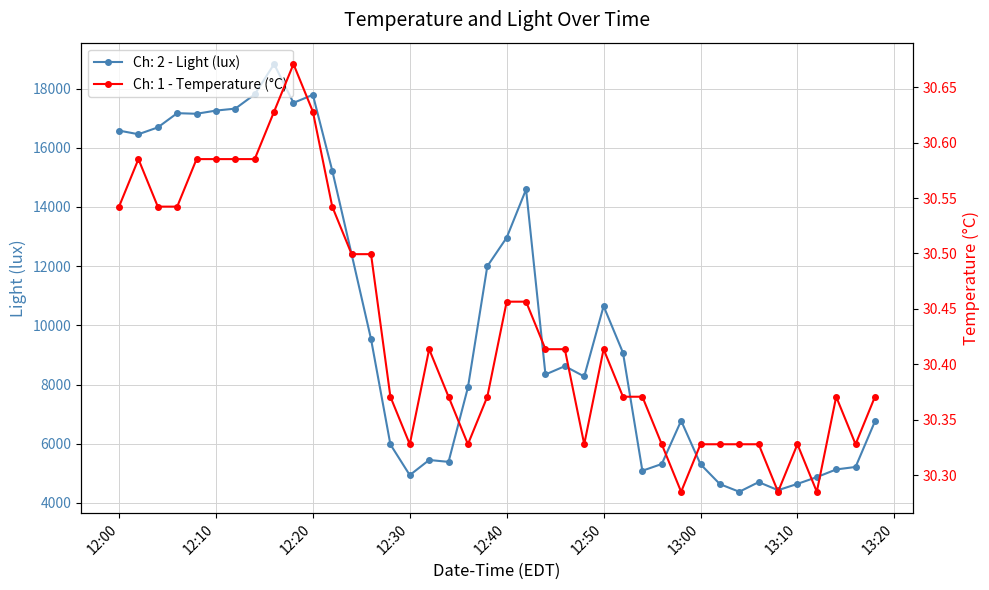

What is the lowest value of the Ch: 2 - Light (lux) series?

4378.9